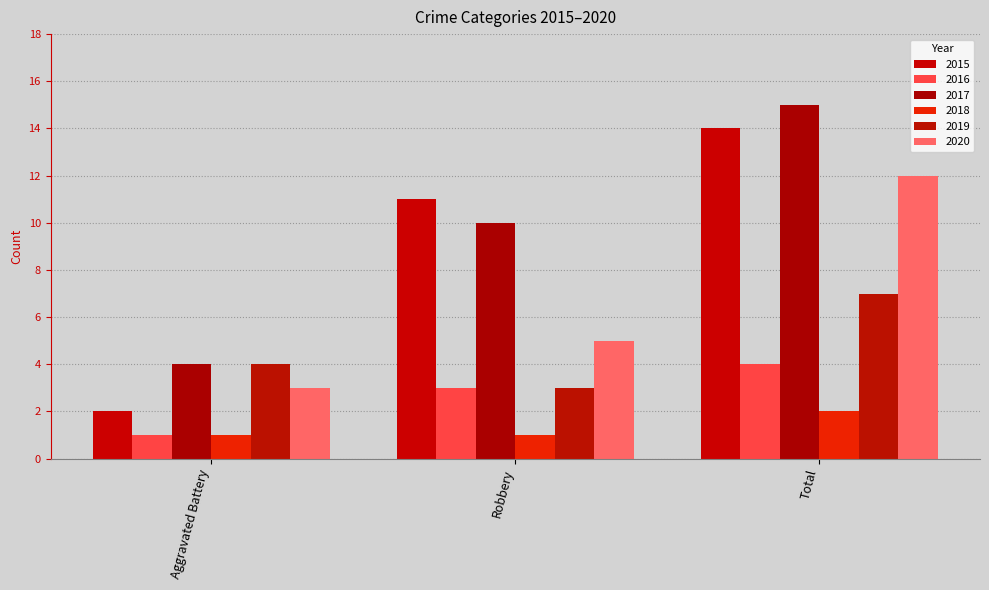

What are all the series names shown in the legend?

2015, 2016, 2017, 2018, 2019, 2020